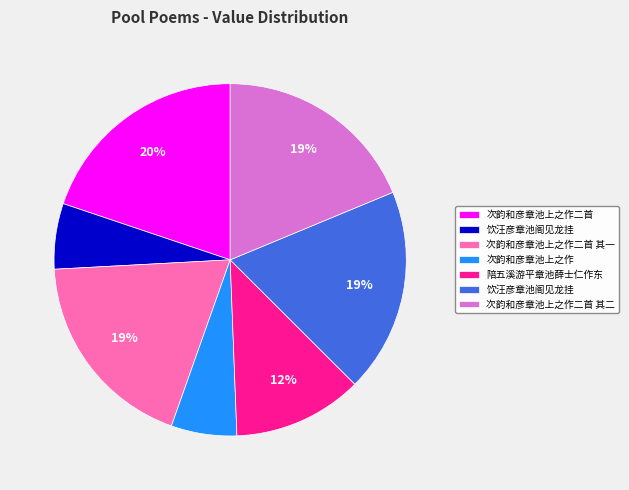

To the nearest percent, what is the average slice percentage?

14%